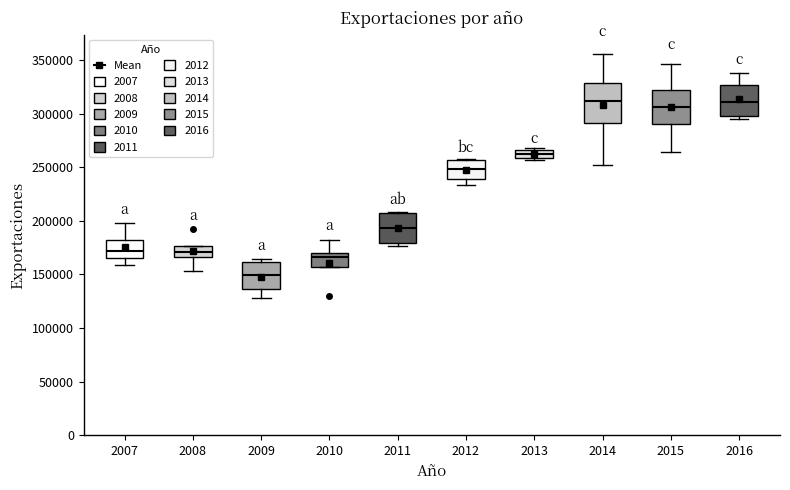

Where is the lower edge of the box at x = 2015 on the y-axis? The values are not printed on the chart, so give them approximately, as read against the axis.

290000